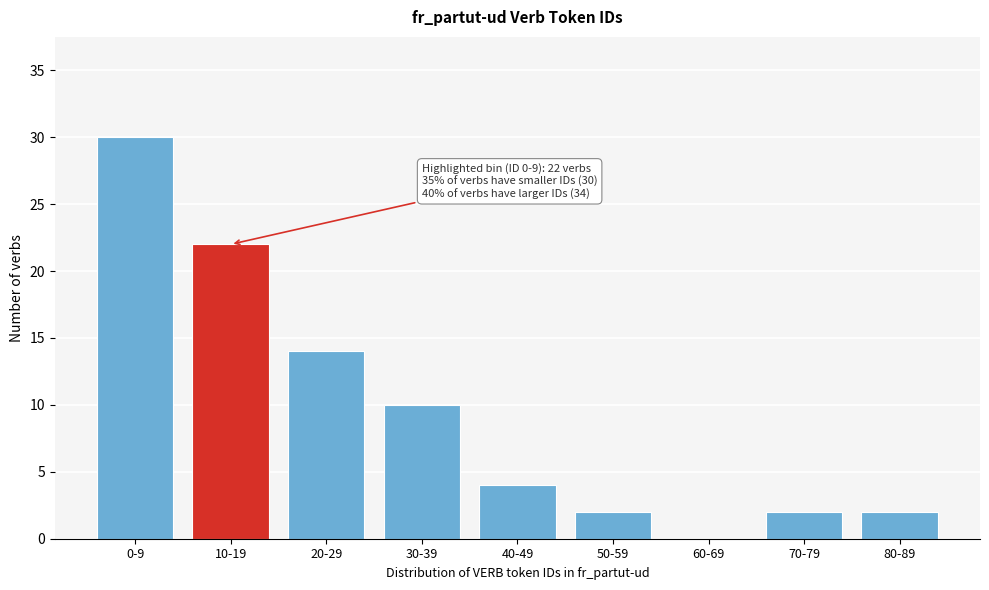

Reading left to right, what are all the values shown in this chart?

0-9=30	10-19=22	20-29=14	30-39=10	40-49=4	50-59=2	60-69=0	70-79=2	80-89=2